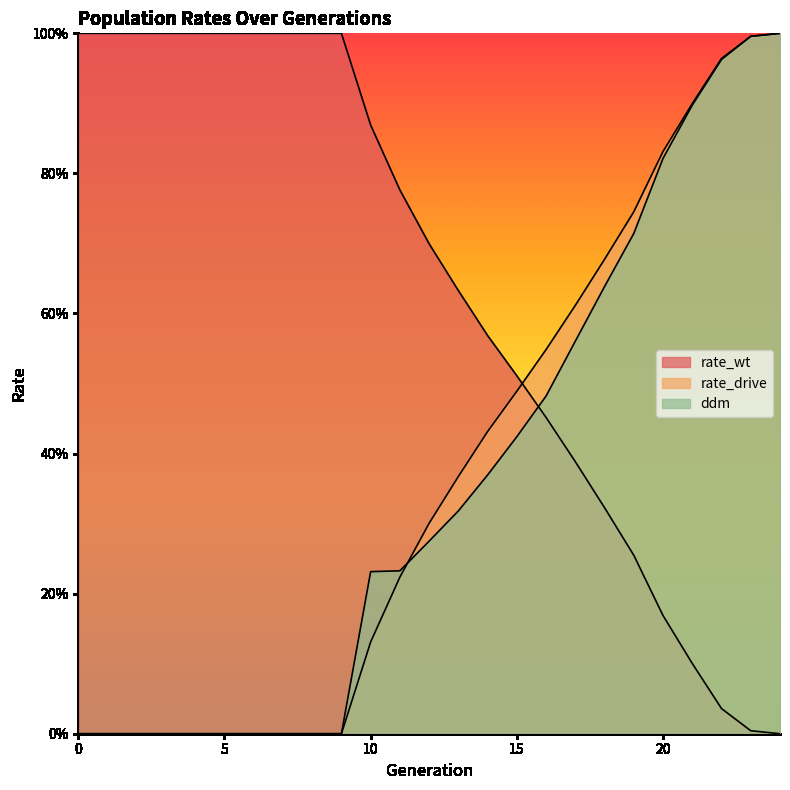

Which series changed the most between 10 and 11?

rate_wt